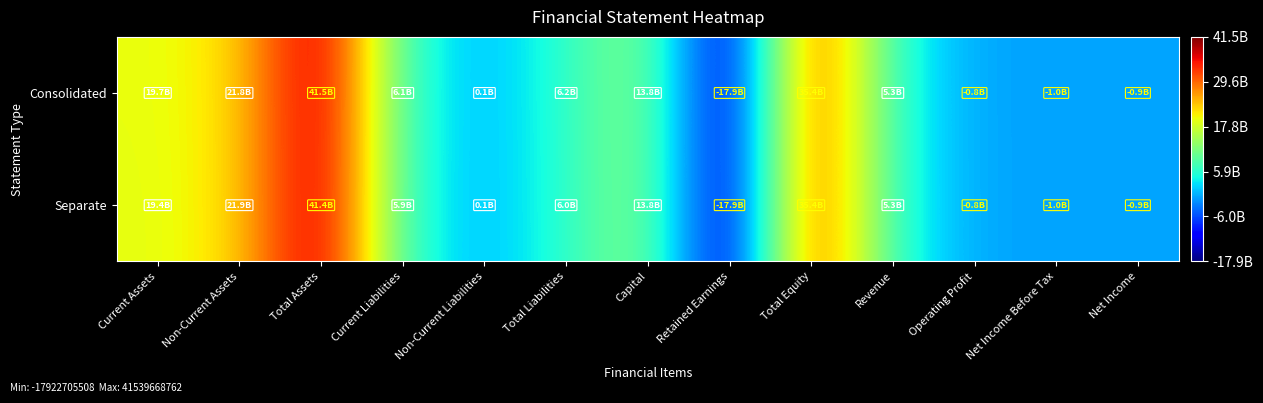

At which category is the sum across all series the highest?

Total Assets